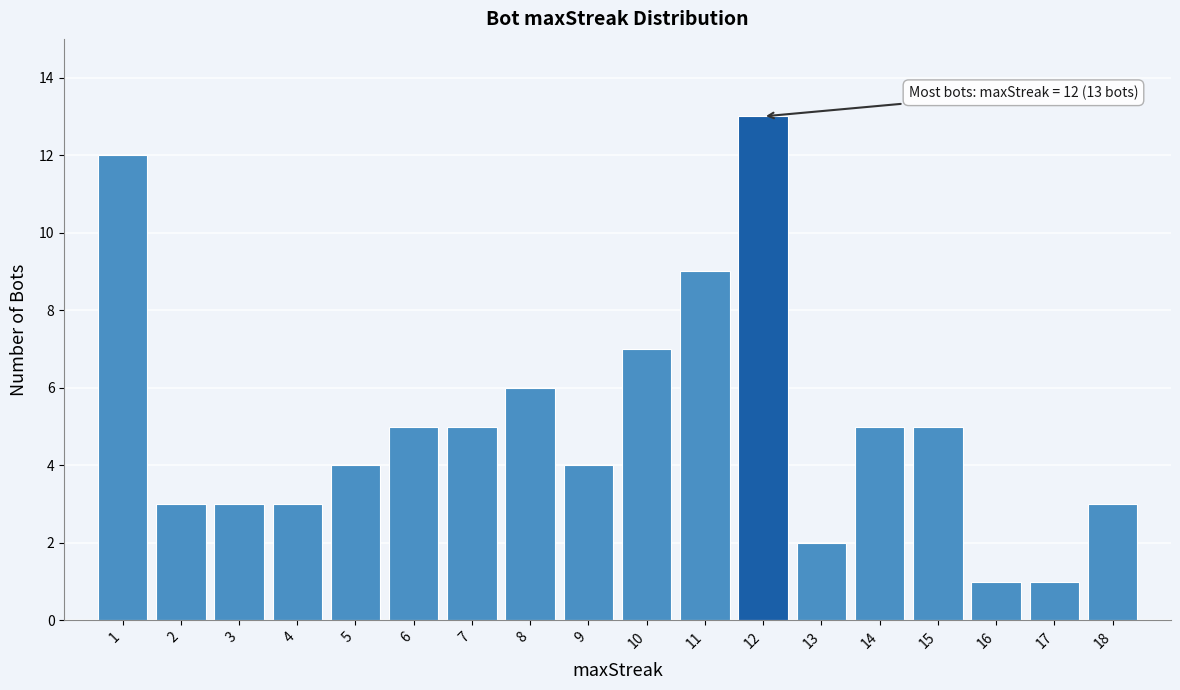

Which range on the x-axis has the tallest bar?

11.5 to 12.5